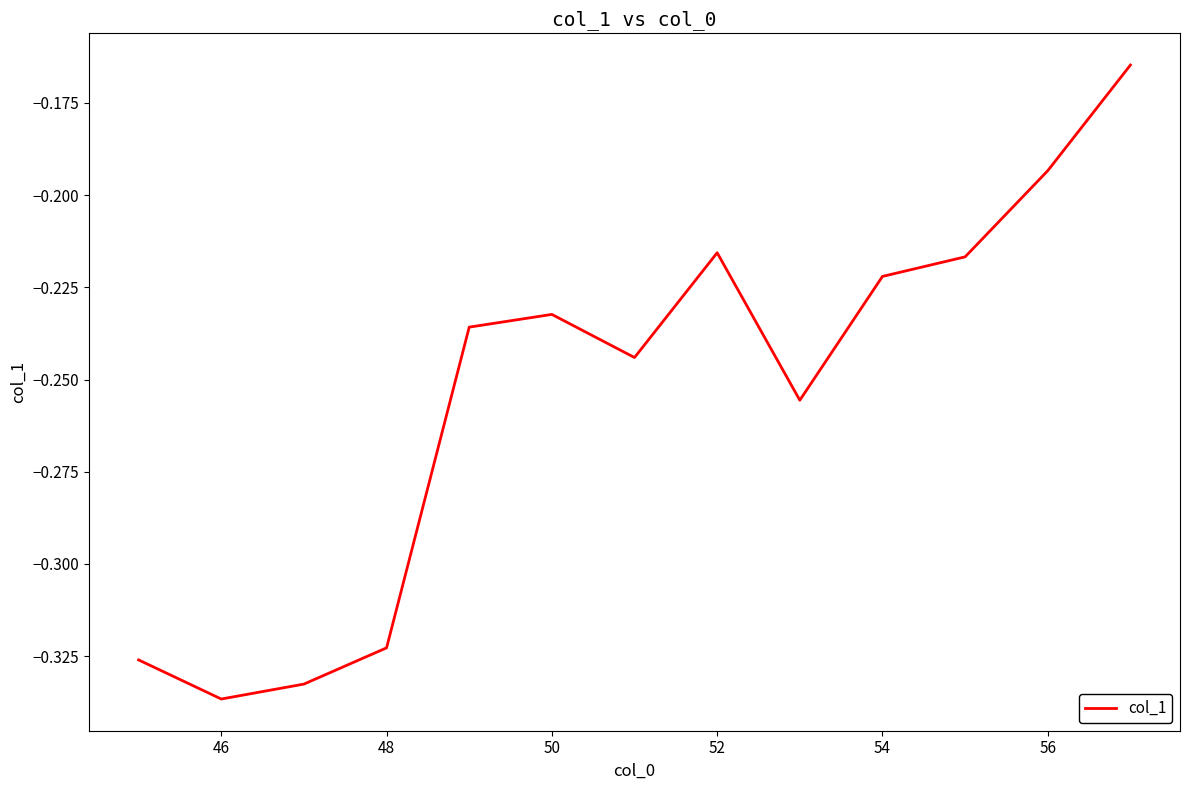

Which category has the lowest value across all series?

46